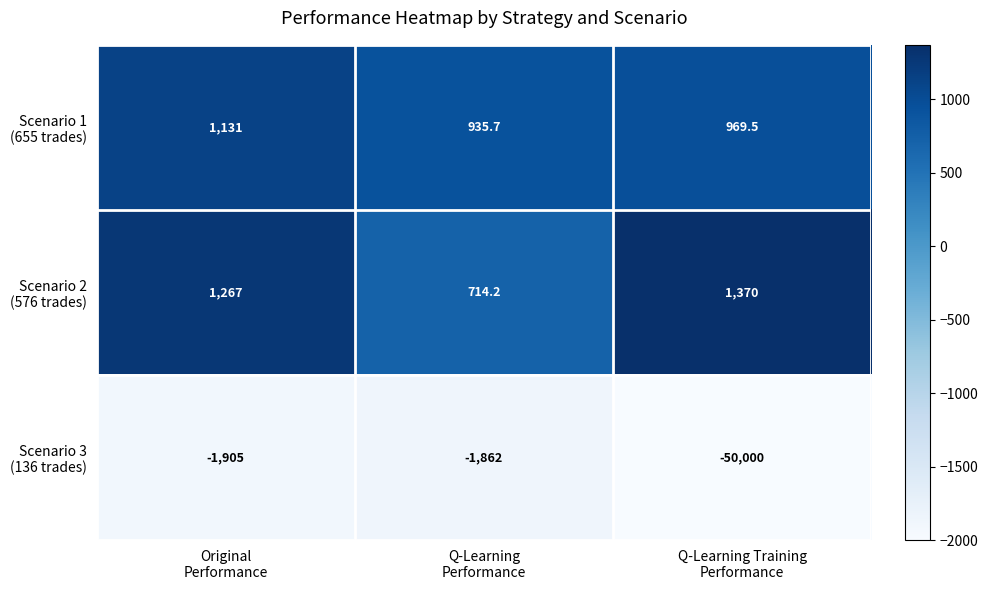

What is the maximum value shown in the chart?

1370.0